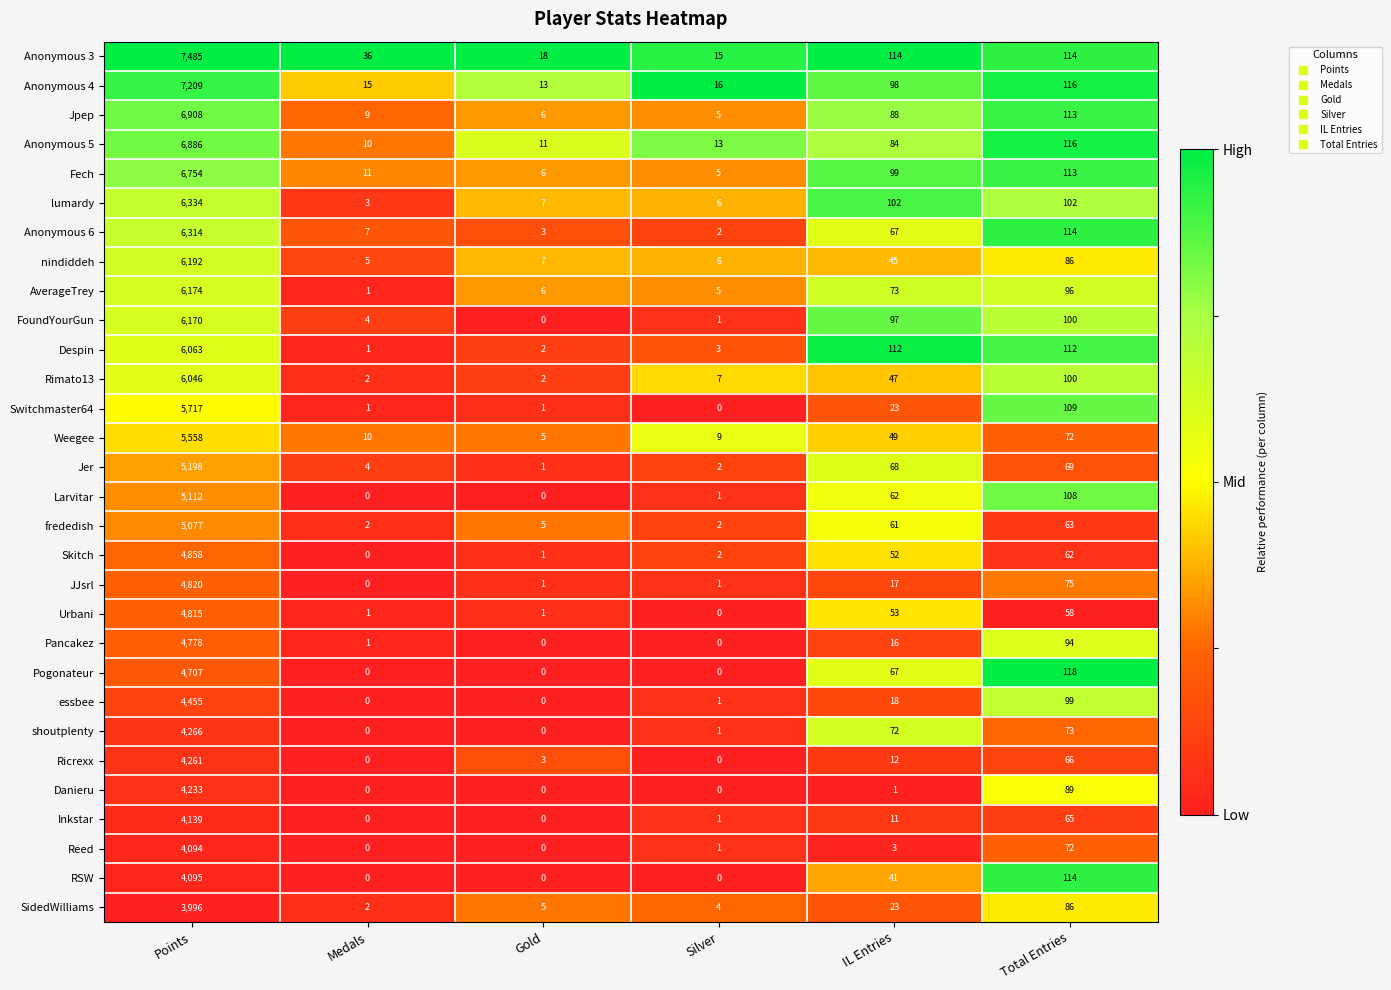

How many categories are shown in the chart?

6